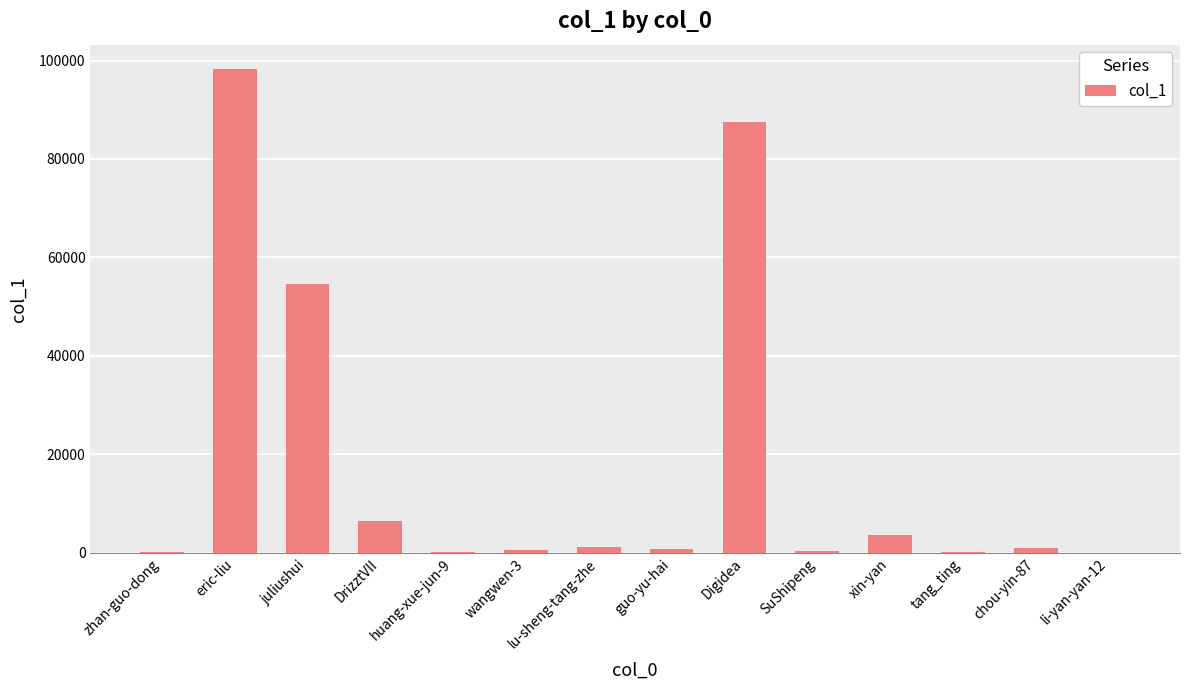

The value at juliushui is 96085. True or false?

False